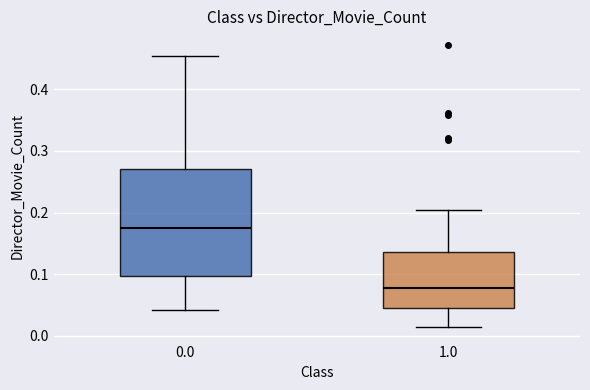

Reading left to right, transcribe this box plot: for each box, give where its median line is, the range the box spans, and where its two whiskers end, as read against the y-axis. The values are not printed on the chart, so give them approximately, as read against the axis.

0.0: median 0.17, box 0.10 to 0.27, whiskers 0.04 to 0.45
1.0: median 0.08, box 0.05 to 0.14, whiskers 0.01 to 0.20